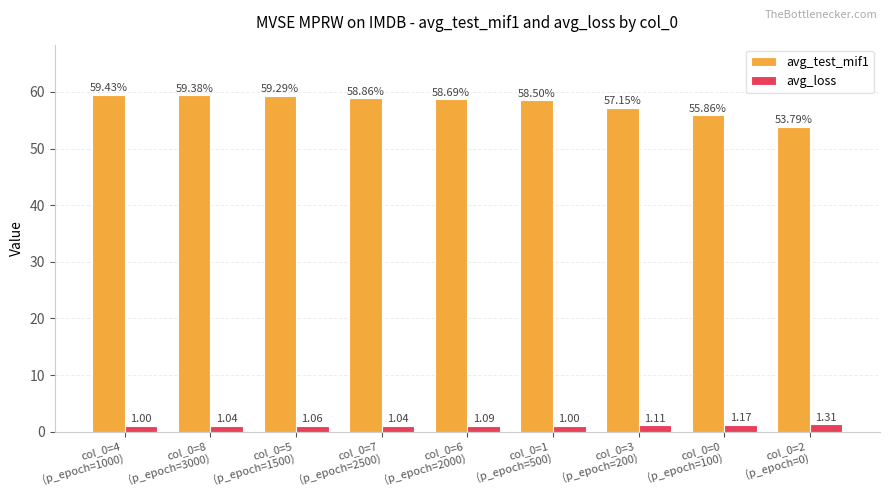

List the series in order of their peak value, highest first.

avg_test_mif1, avg_loss